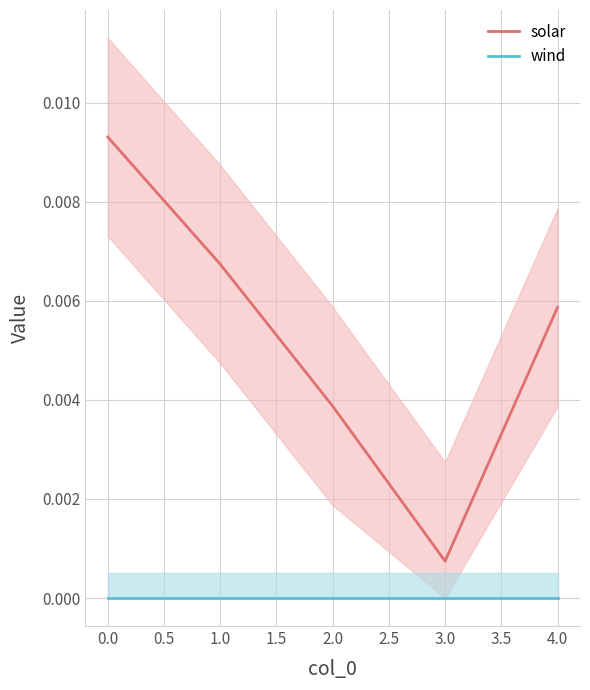

At which category does the chart reach its minimum across all series?

3